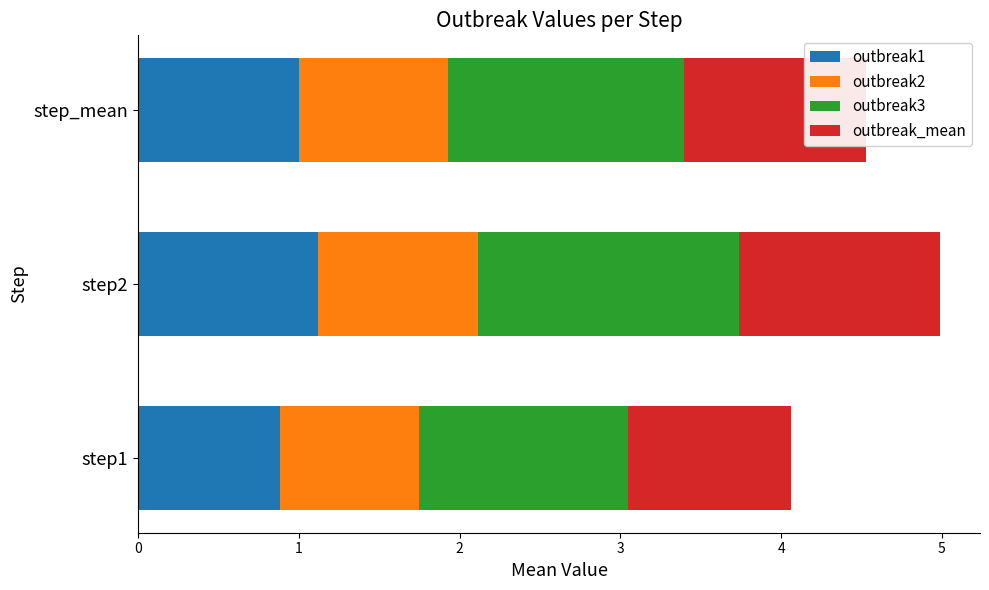

What is the total value across all series at step_mean?

4.5